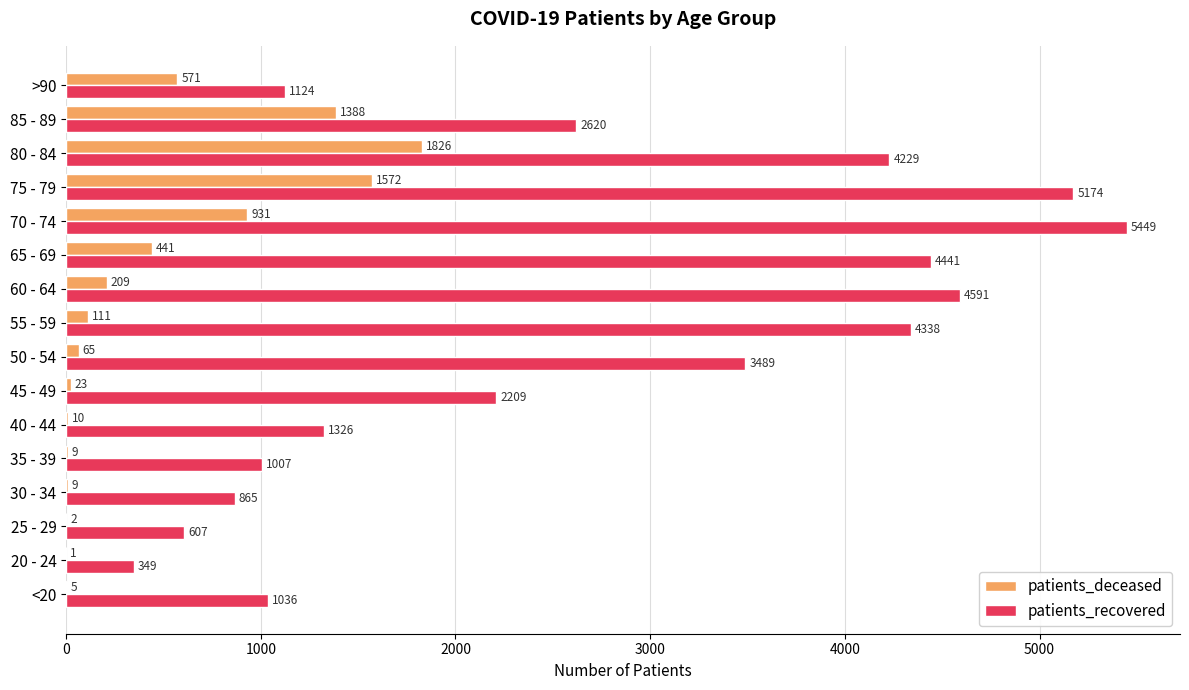

Where is patients_recovered nearest to the value 2899?

85 - 89